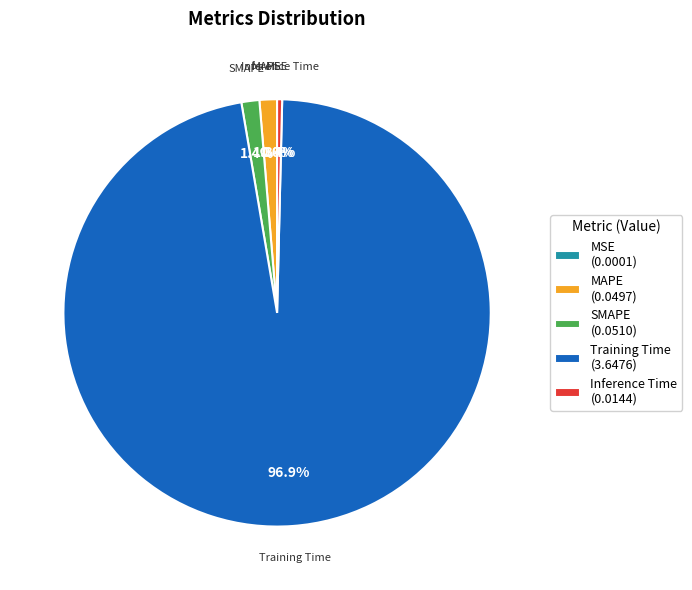

Combined, do Training Time and Inference Time account for over 50%?

Yes